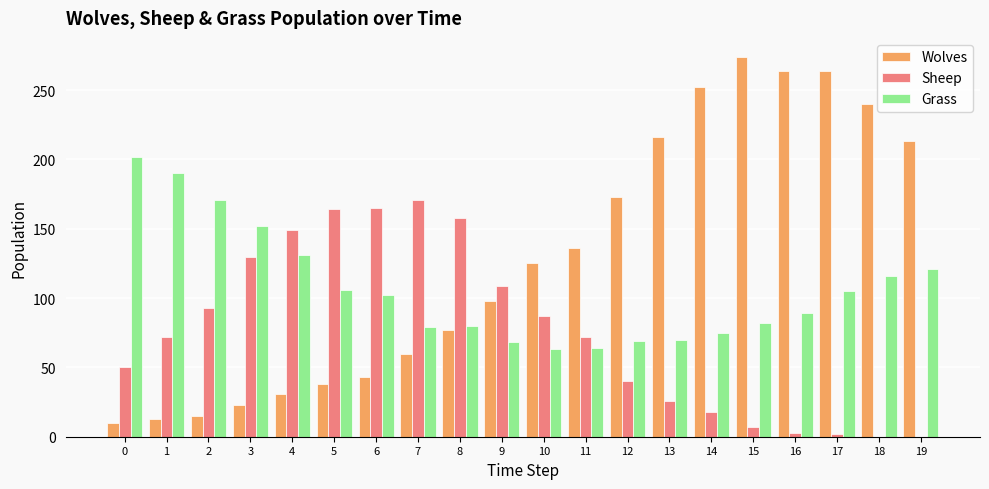

What is the maximum value for Wolves?

274